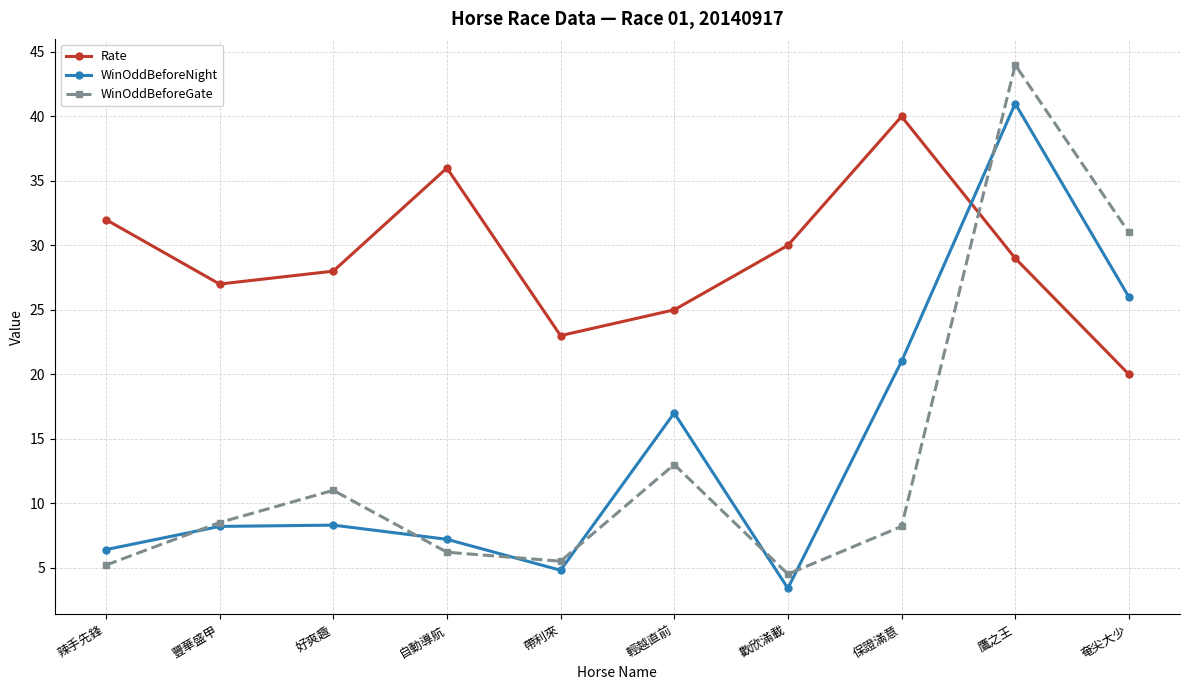

Does the chart have visible grid lines?

Yes